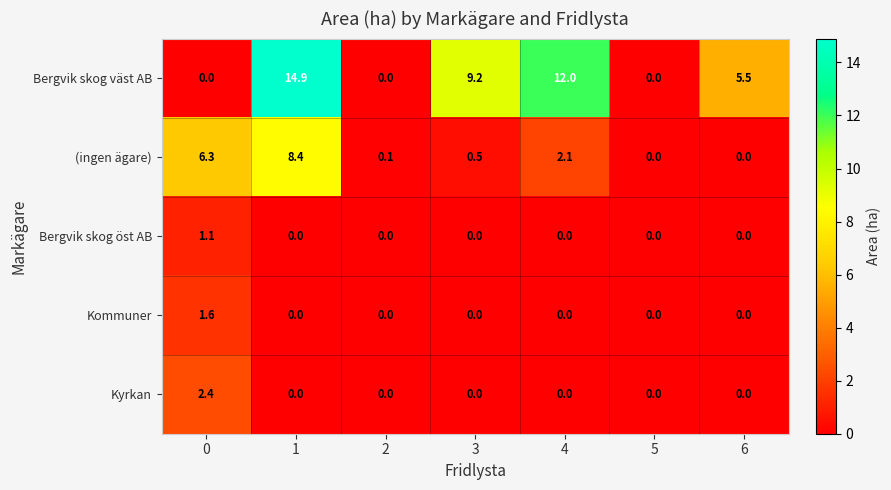

The value of Bergvik skog öst AB at 3 is 0.3. True or false?

False